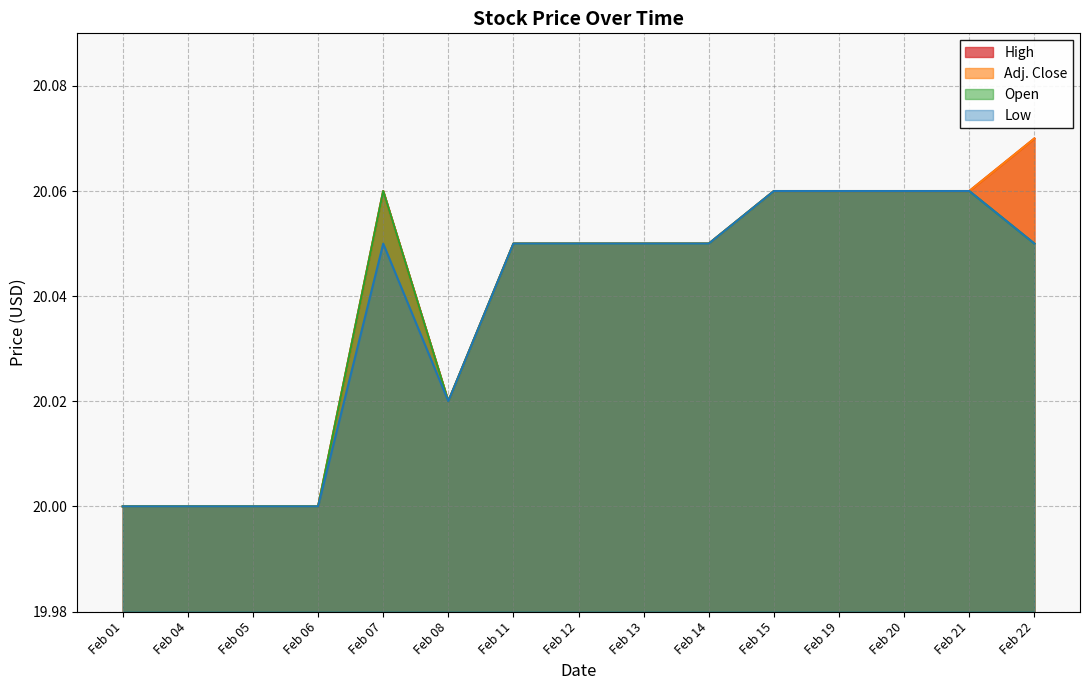

Which series changed the most between Feb 14 and Feb 20?

High